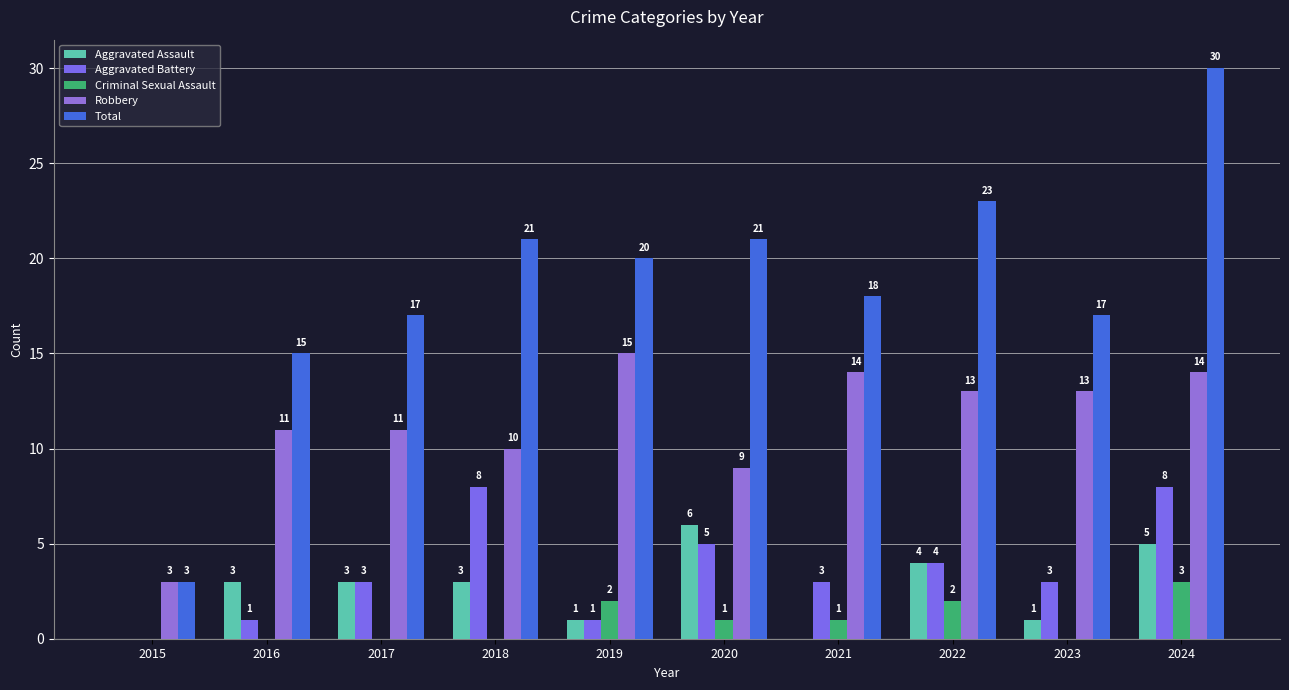

What is the difference between the maximum and minimum values in the Robbery series?

12